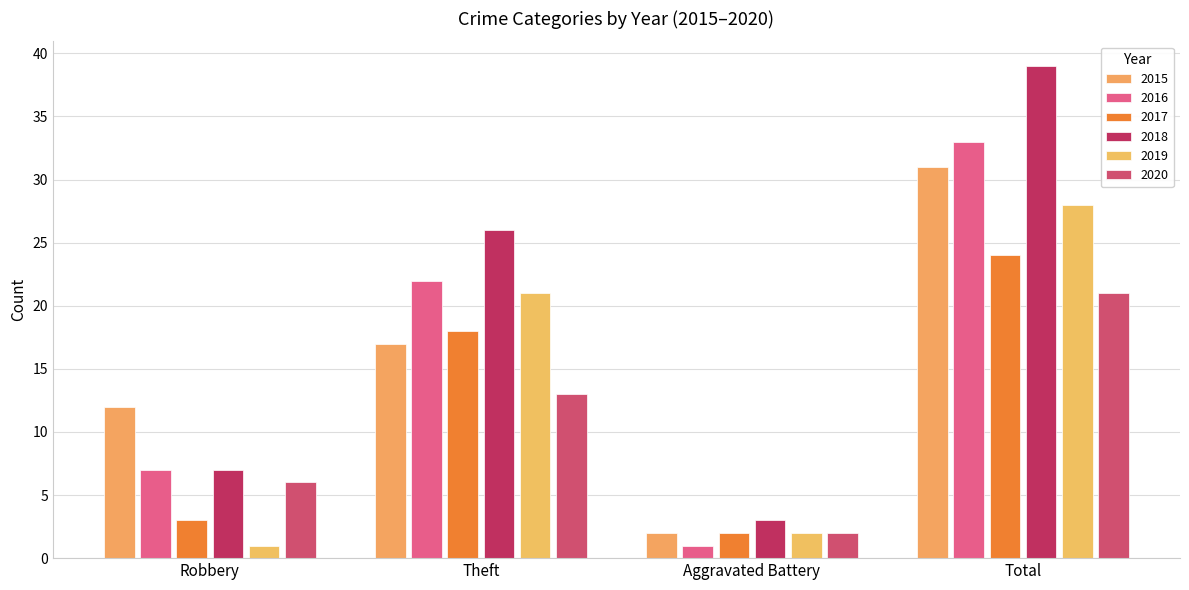

What is the smallest value displayed?

1